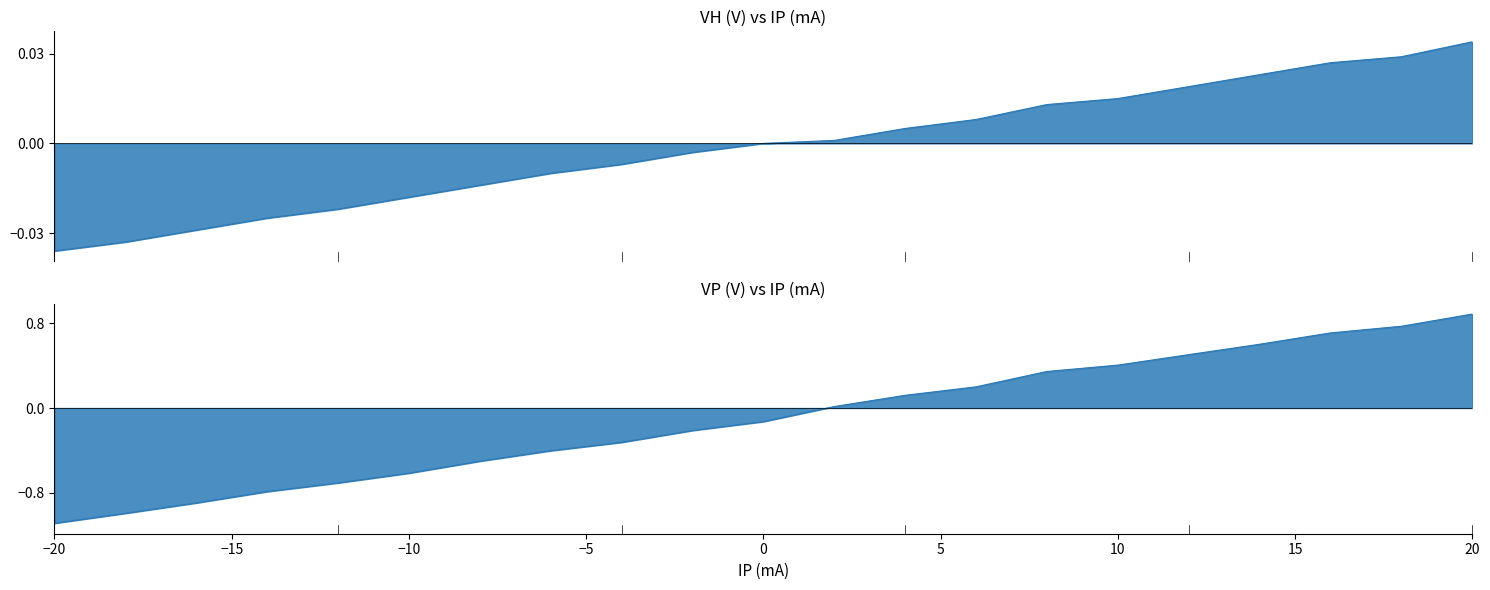

At which label does IP (A) reach its minimum?

-20